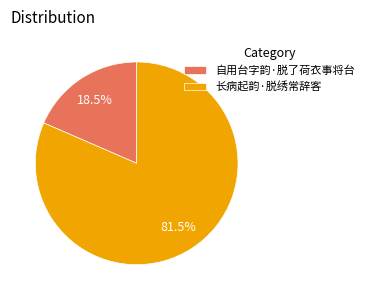

Count the number of slices in the pie.

2